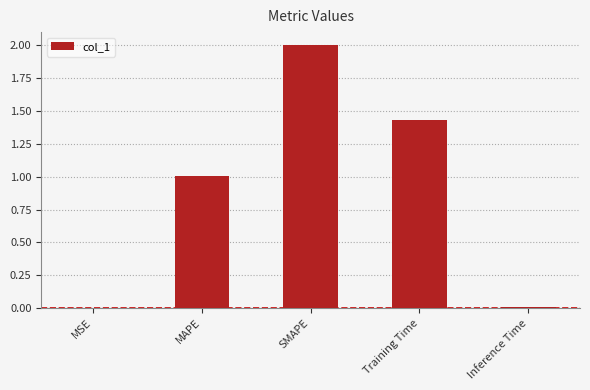

Read the value at MAPE.

1.0